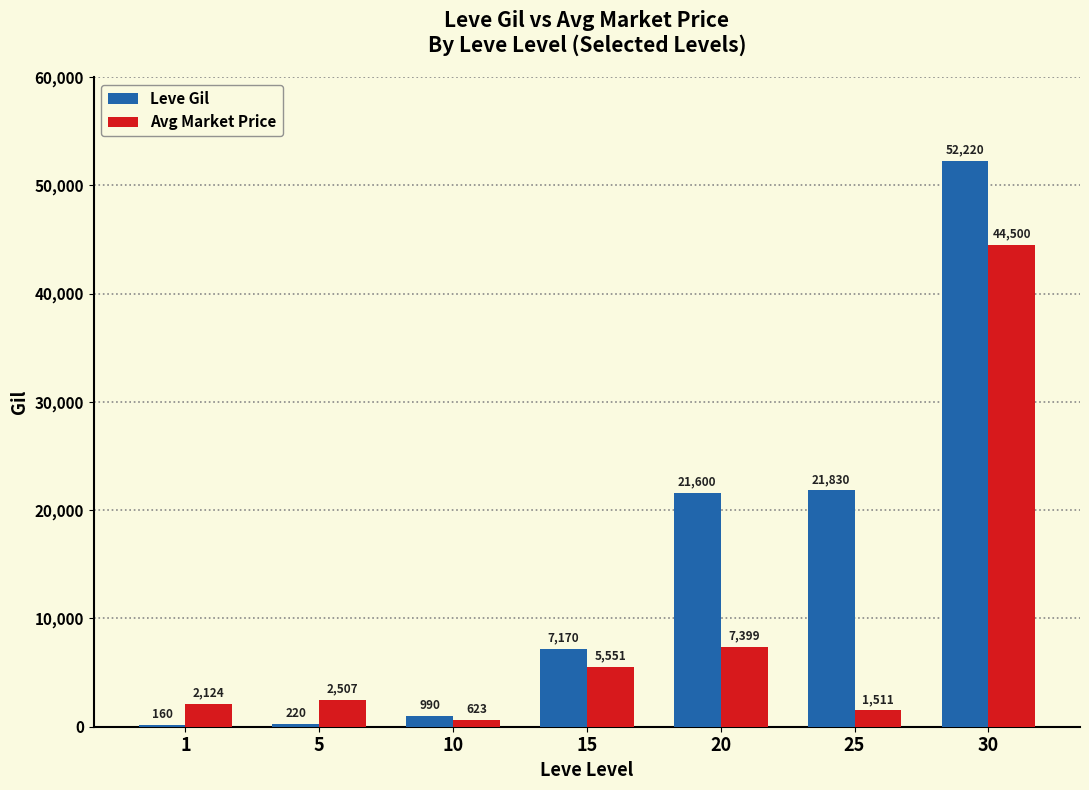

Is the value of Avg Market Price at 20 greater than the value of Leve Gil at 15?

Yes